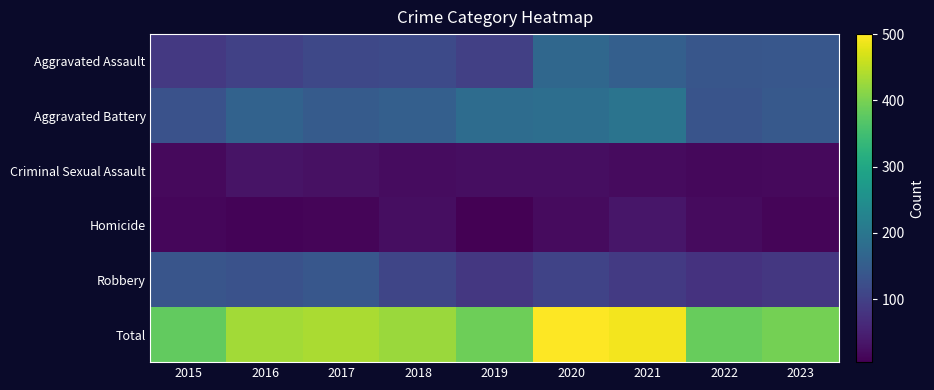

Which label corresponds to the smallest value in the chart?

2019